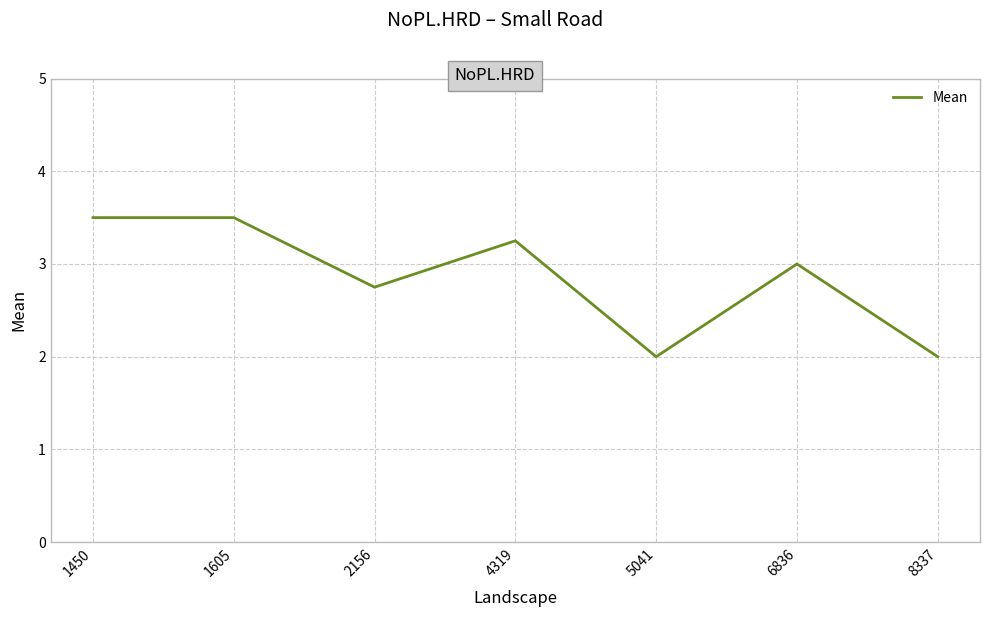

Approximately how many times larger is the value at 4319 compared to 1450?

0.9